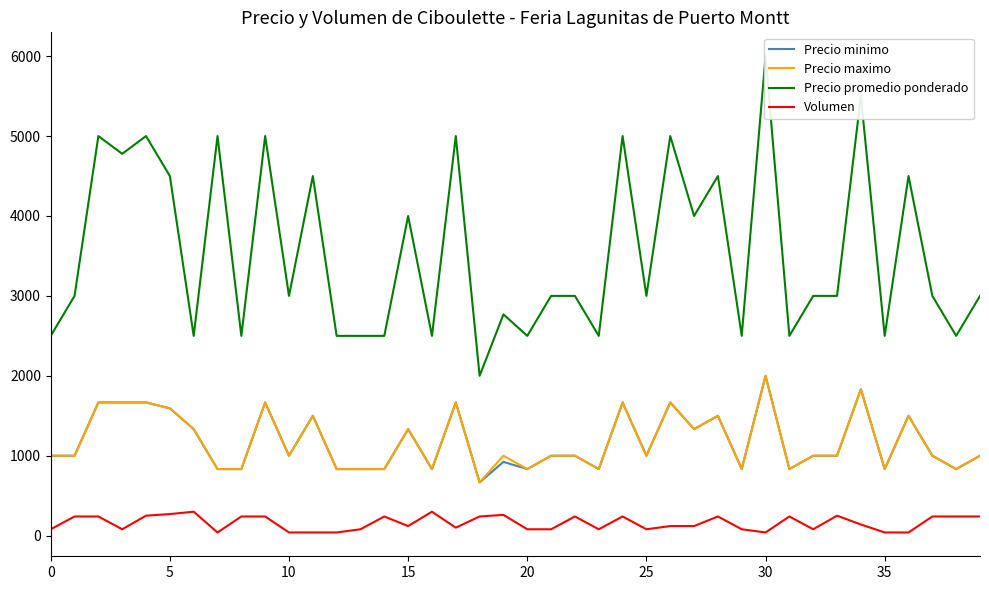

Which category has the highest value in the Precio maximo series?

30